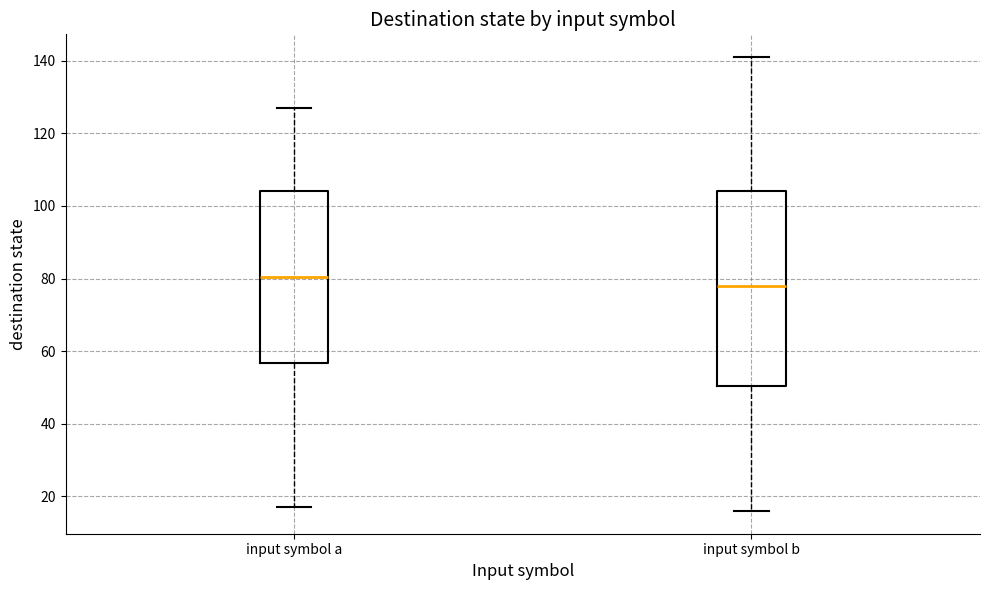

Which box's median line is the lowest?

input symbol b